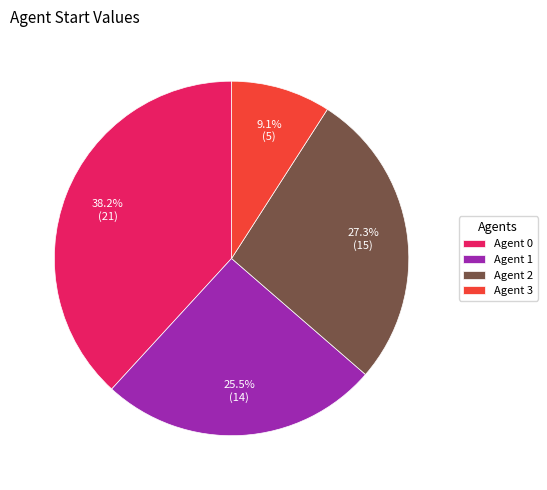

Rank the categories by value from lowest to highest.

Agent 3, Agent 1, Agent 2, Agent 0